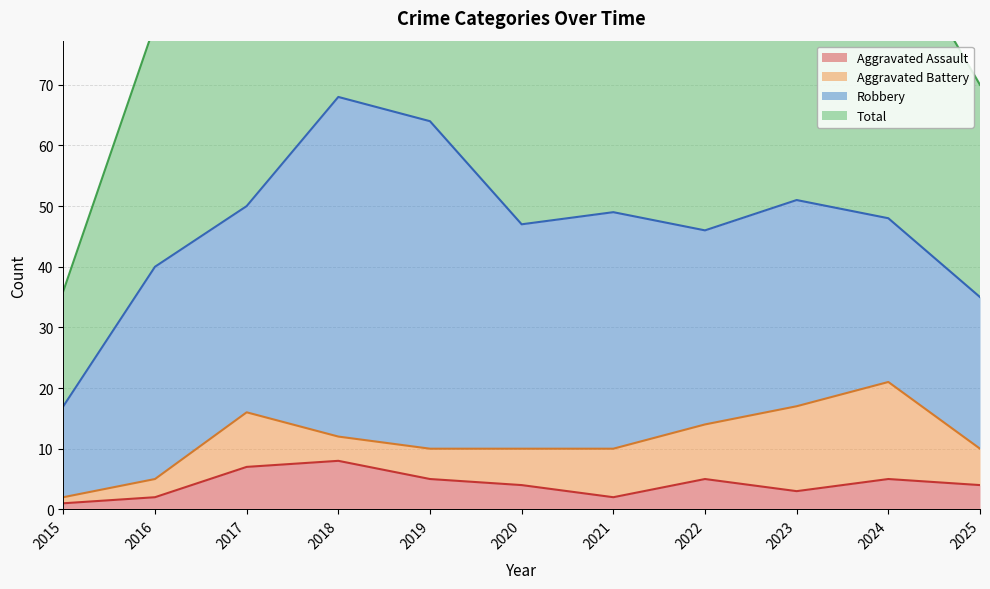

Between 2016 and 2024, which is larger?

2024